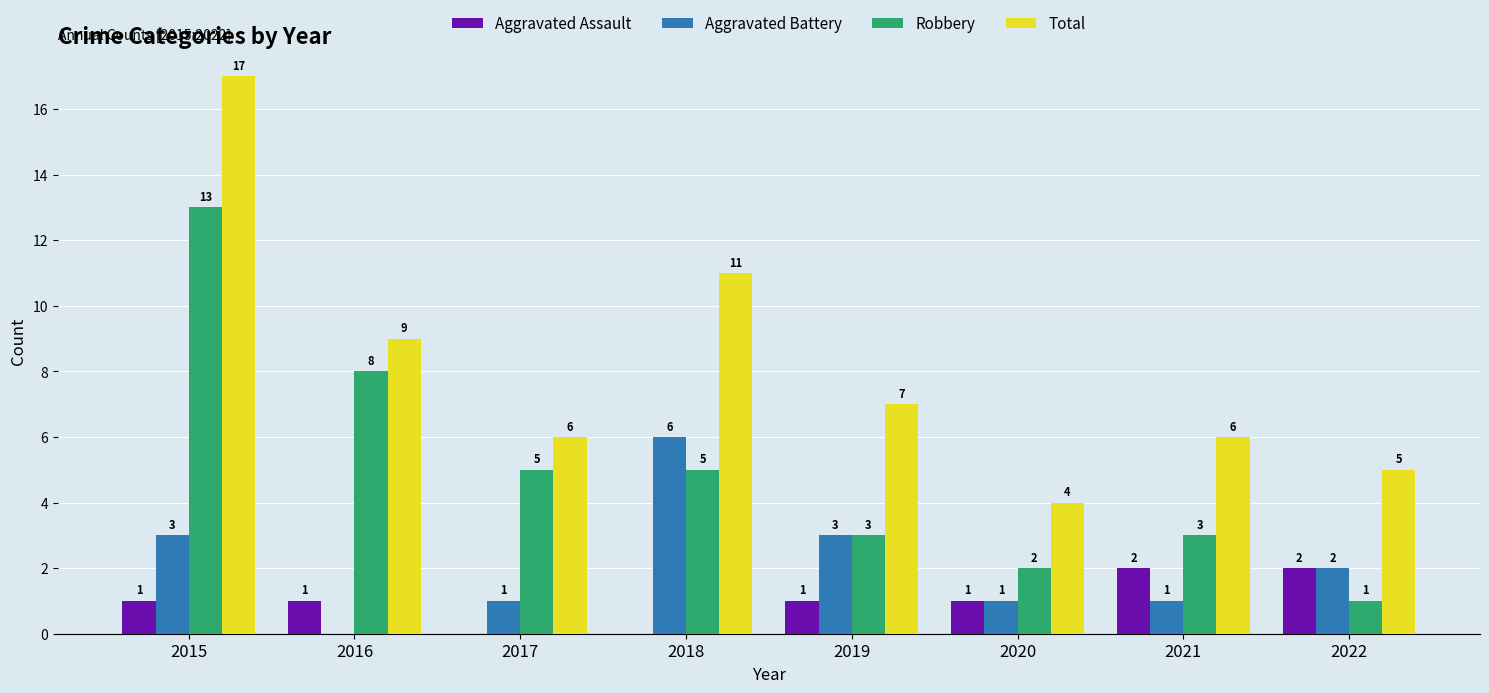

Reading left to right, list all the values displayed in this chart.

Aggravated Assault: 1	1	0	0	1	1	2	2
Aggravated Battery: 3	0	1	6	3	1	1	2
Robbery: 13	8	5	5	3	2	3	1
Total: 17	9	6	11	7	4	6	5